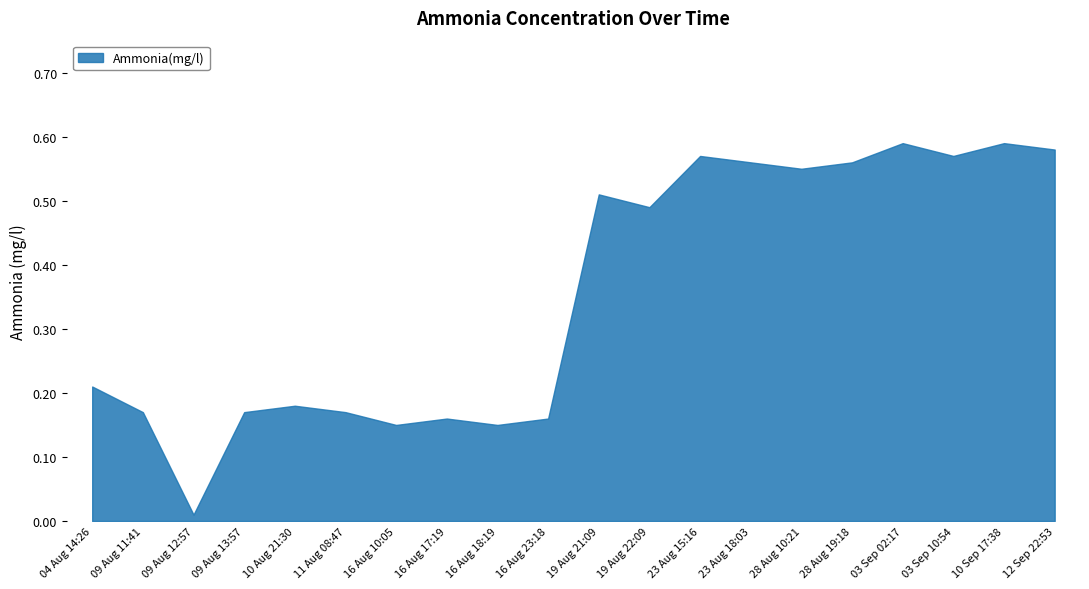

Which label corresponds to the smallest value in the chart?

09 Aug 12:57